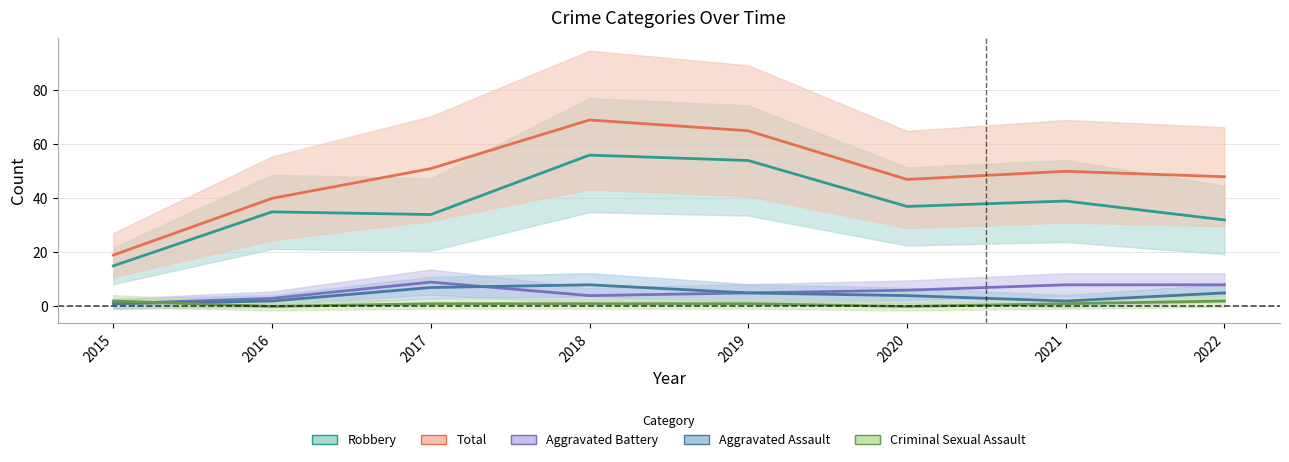

True or false: Total and Robbery cross at least once.

False